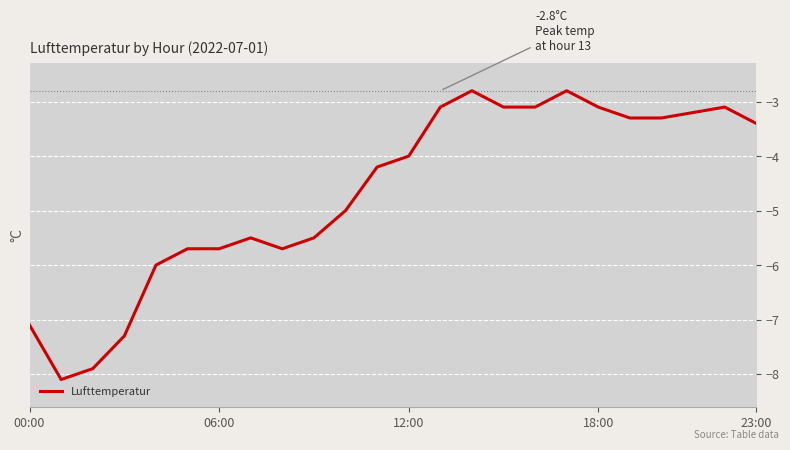

How many categories are shown in the chart?

24